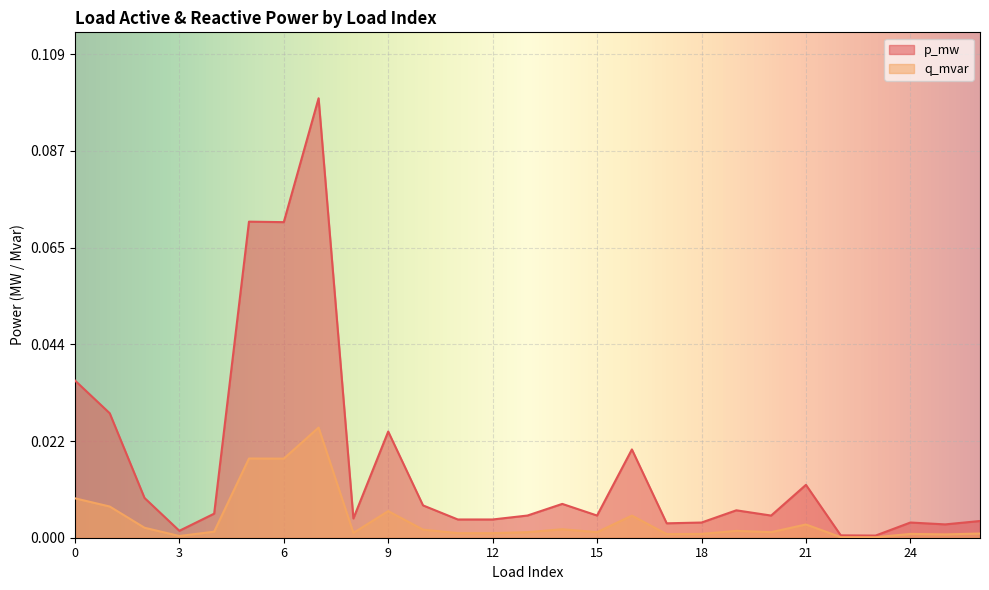

Which series has the largest range (max minus min)?

p_mw